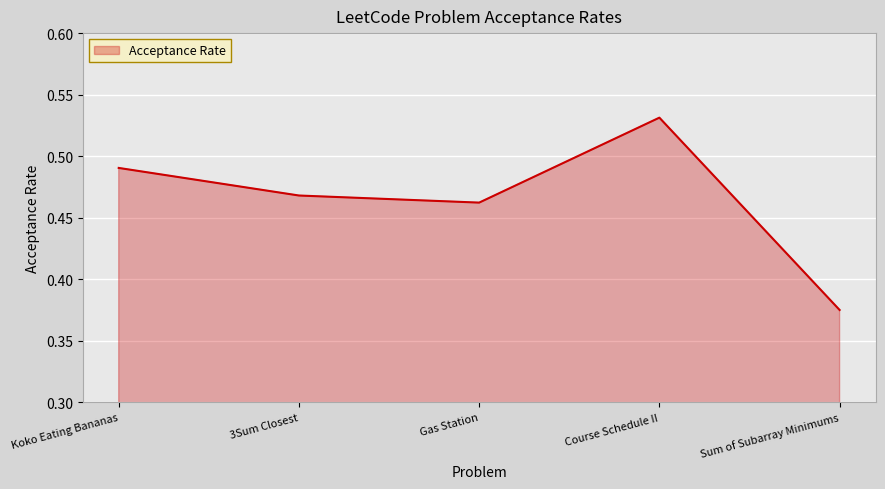

List the labels in order of value, smallest first.

Sum of Subarray Minimums, Gas Station, 3Sum Closest, Koko Eating Bananas, Course Schedule II